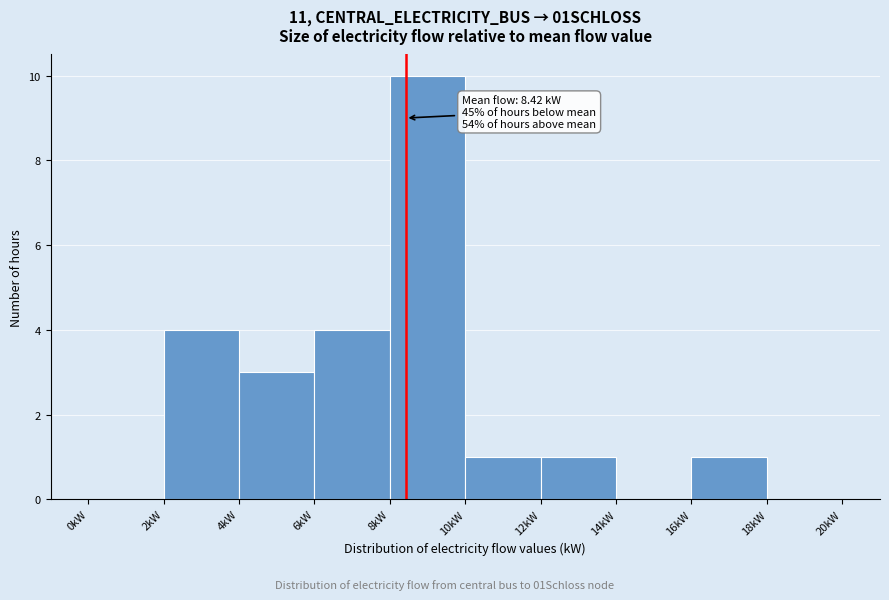

Over which range of the x-axis is the bar tallest?

8 to 10